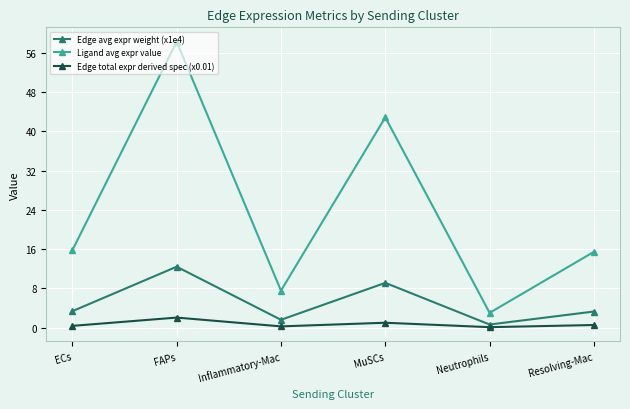

At which category is the sum across all series the highest?

FAPs